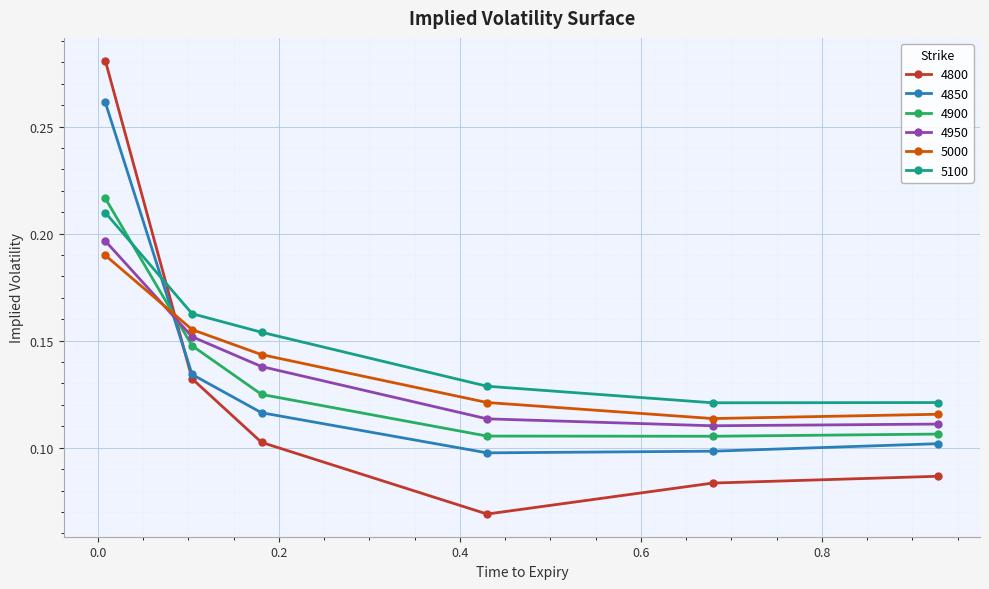

True or false: 5100 and 5000 intersect in this chart.

False